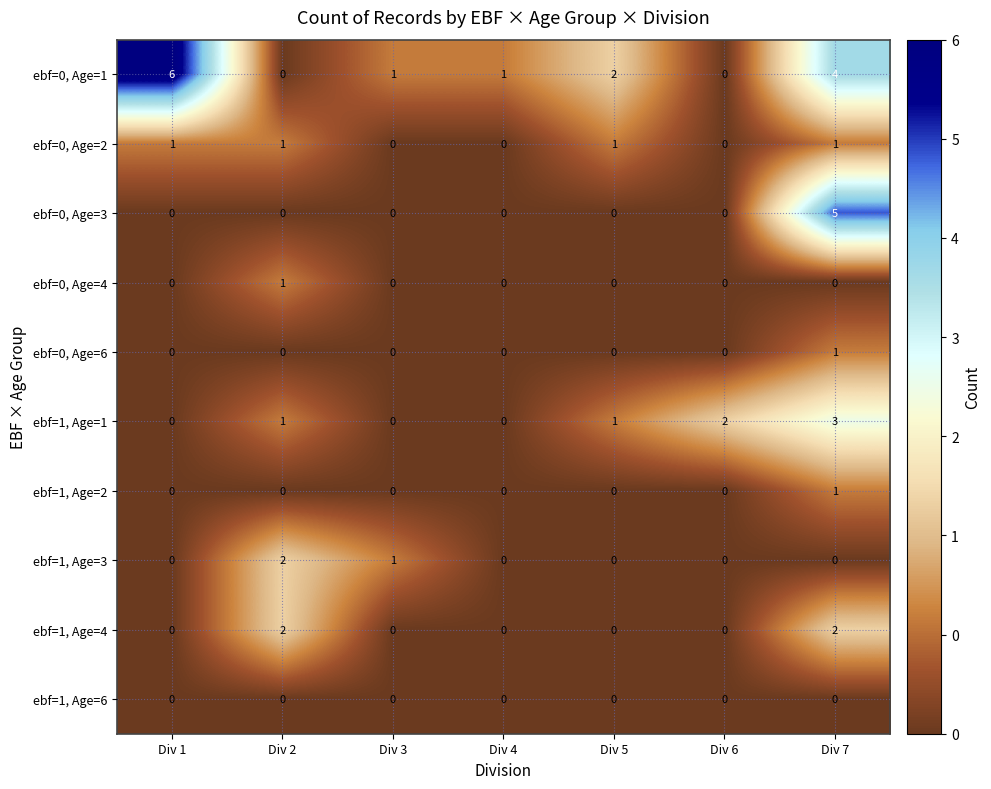

The ebf=1, Age=4 series shows 0 at Div 3. True or false?

True